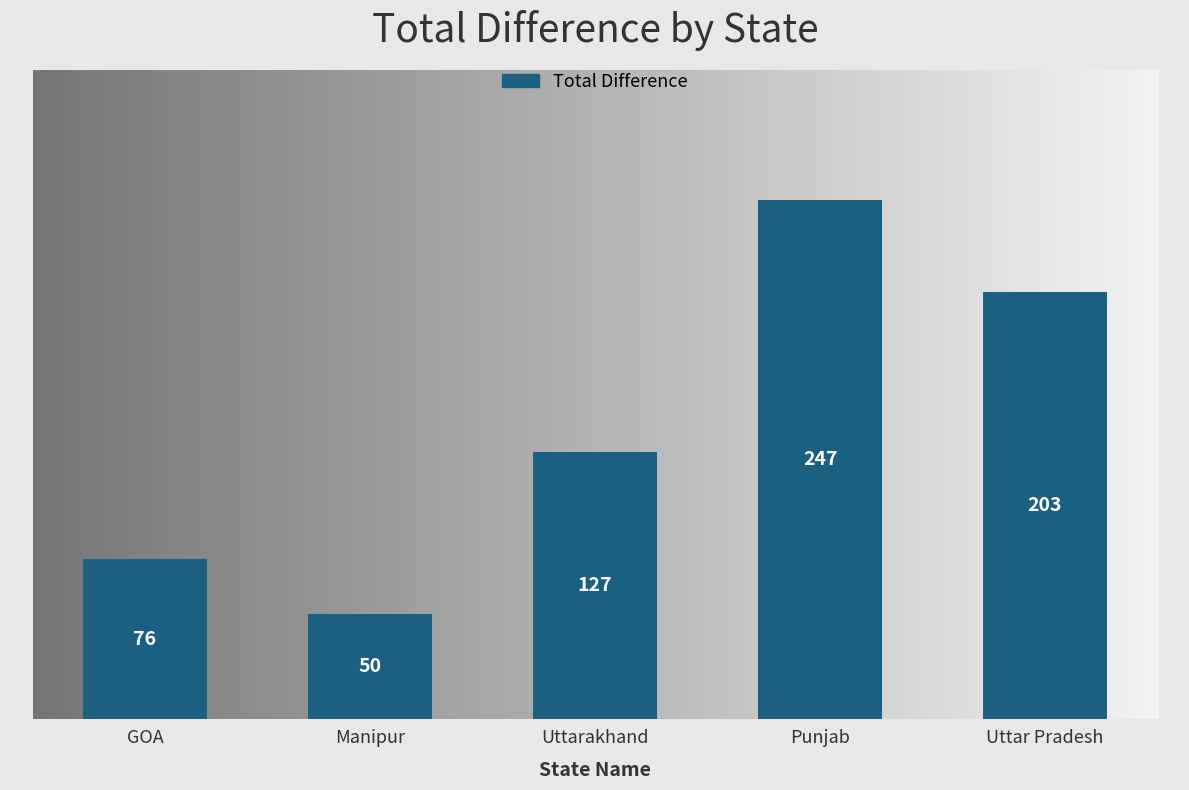

What position from the left is Uttarakhand?

3